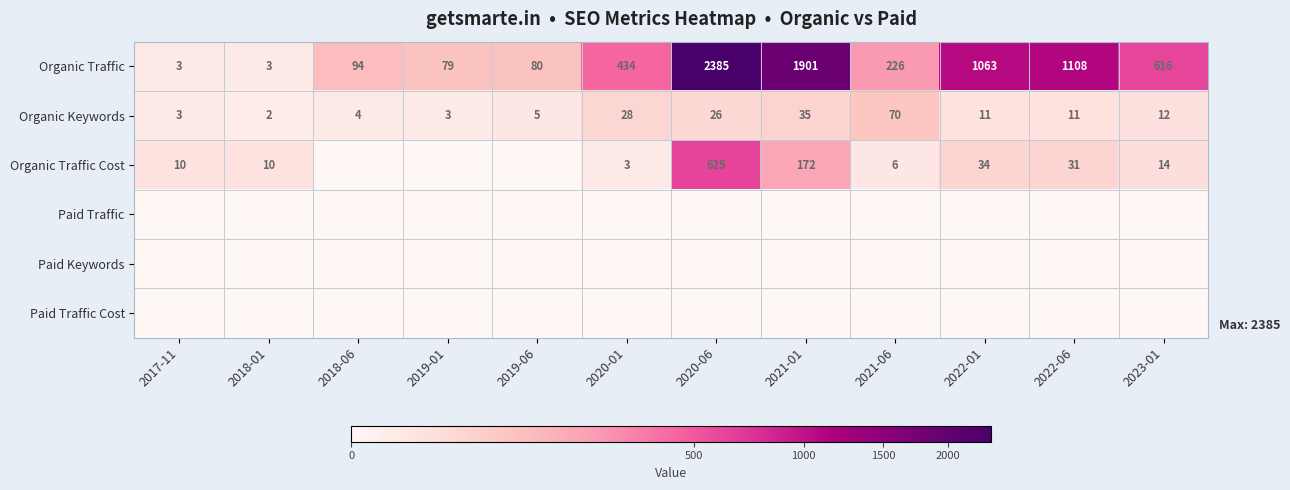

Is it true that Organic Traffic equals 187 at 2023-01?

False